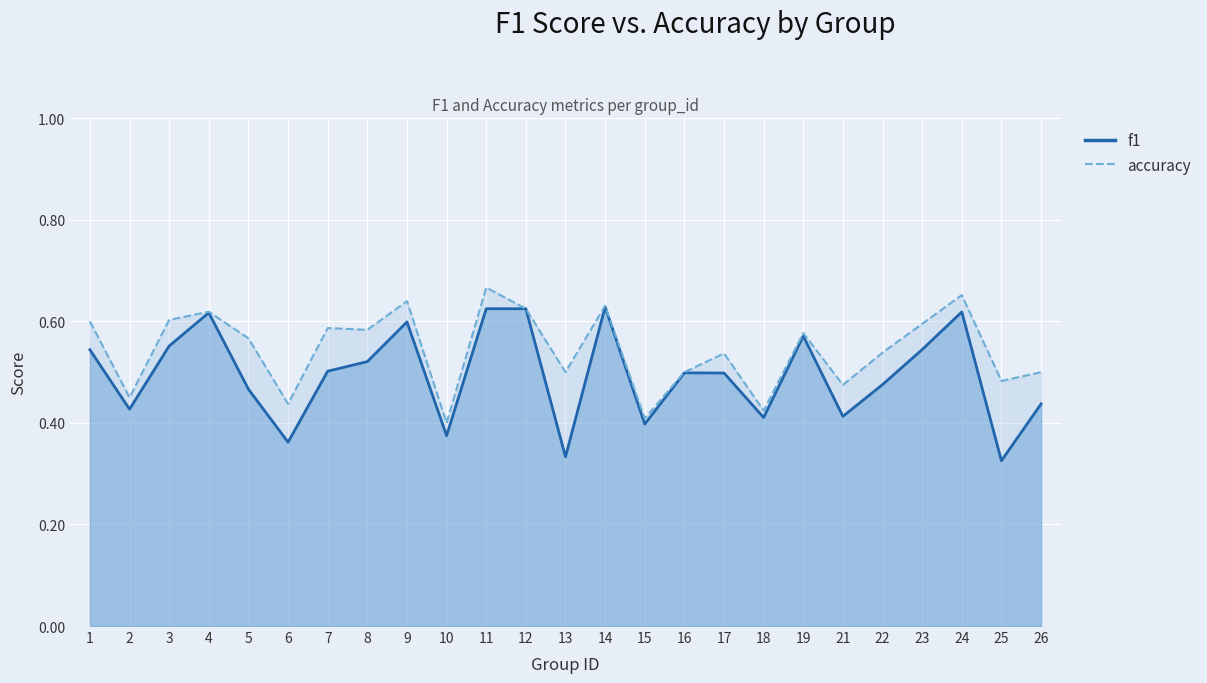

Reading left to right, extract all data points from this chart.

f1: 0.5	0.4	0.6	0.6	0.5	0.4	0.5	0.5	0.6	0.4	0.6	0.6	0.3	0.6	0.4	0.5	0.5	0.4	0.6	0.4	0.5	0.5	0.6	0.3	0.4
accuracy: 0.6	0.5	0.6	0.6	0.6	0.4	0.6	0.6	0.6	0.4	0.7	0.6	0.5	0.6	0.4	0.5	0.5	0.4	0.6	0.5	0.5	0.6	0.7	0.5	0.5